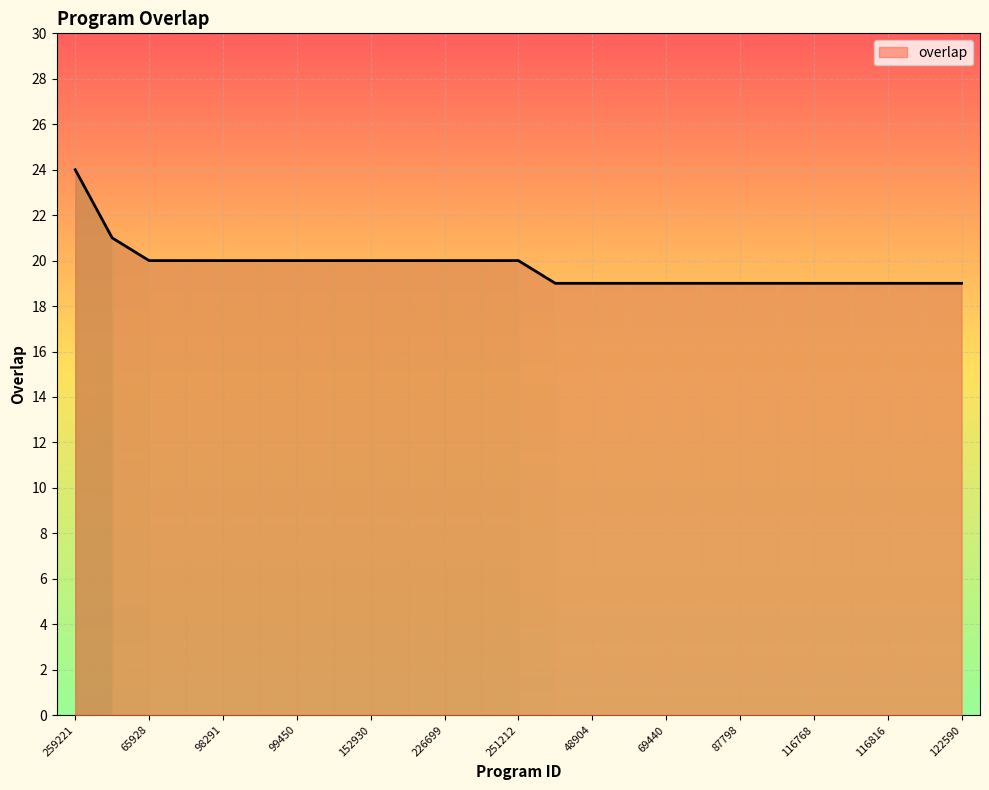

What is the minimum value shown in the chart?

19